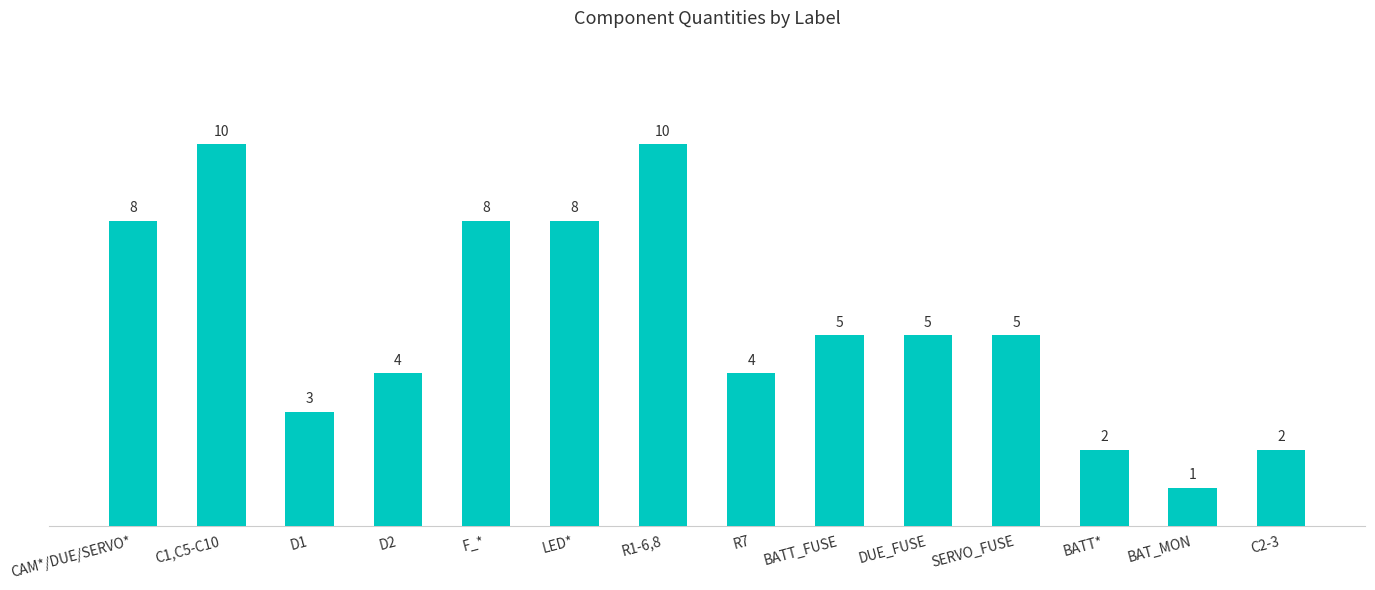

What value does the data have at BATT*?

2